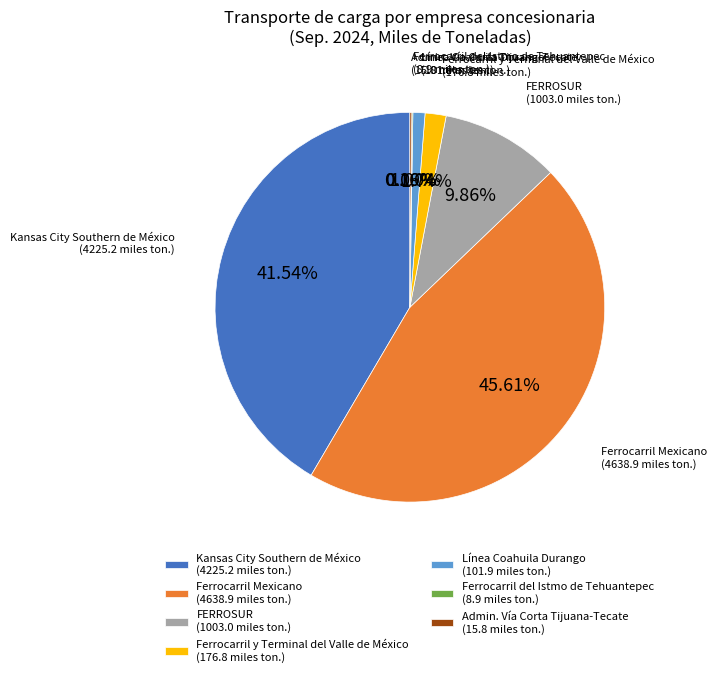

Is the sum of FERROSUR and Ferrocarril y Terminal del Valle de México greater than half?

No